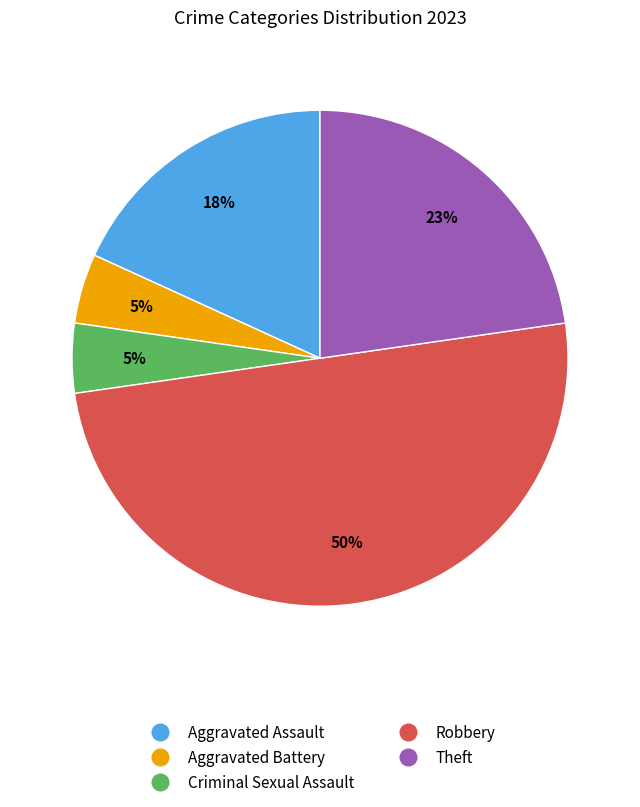

Is it true that Criminal Sexual Assault is 5% of the pie?

True